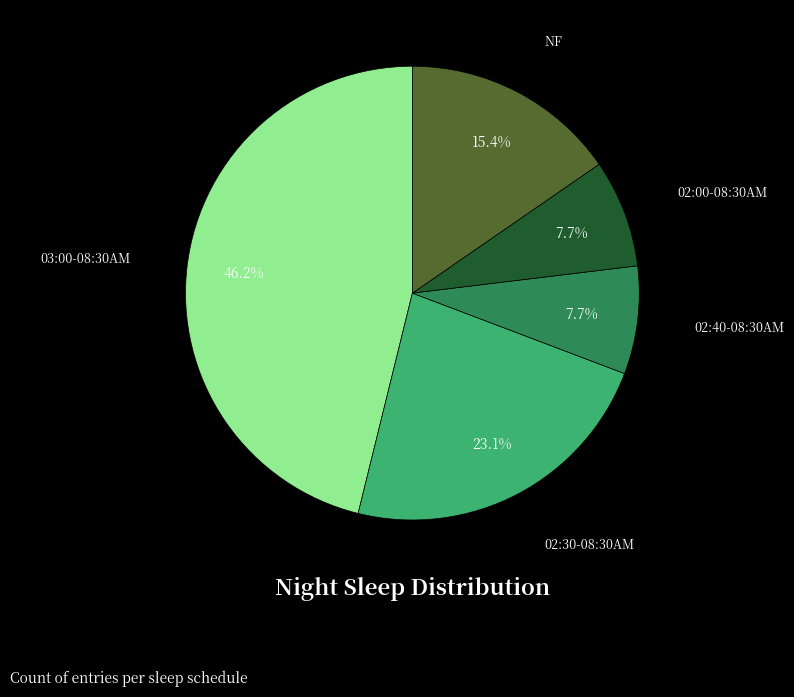

Is there a majority slice in this chart?

No